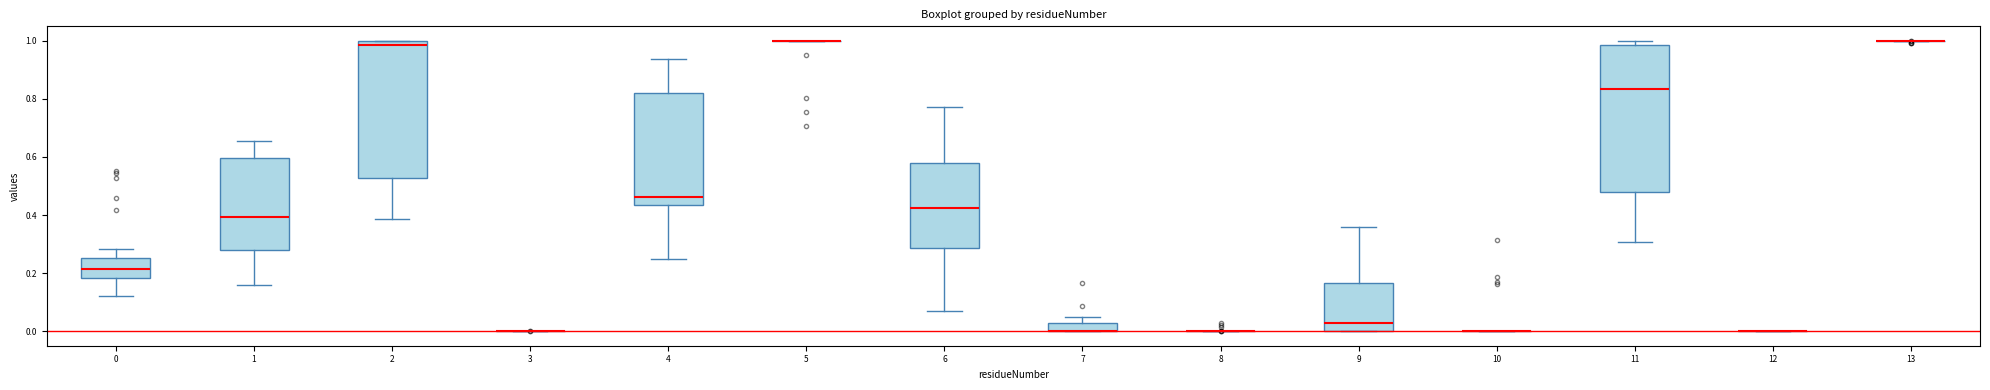

Which box is the tallest, from its lower edge to its upper edge?

11